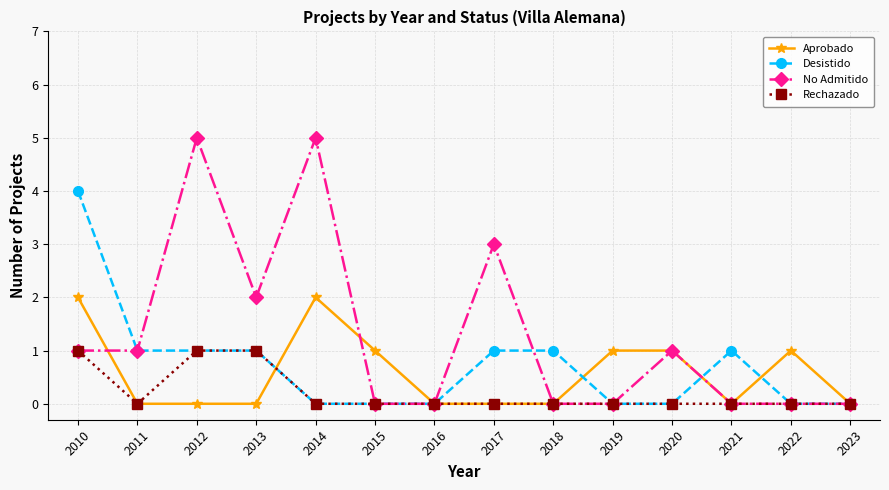

At which category does No Admitido reach its first local peak?

2012